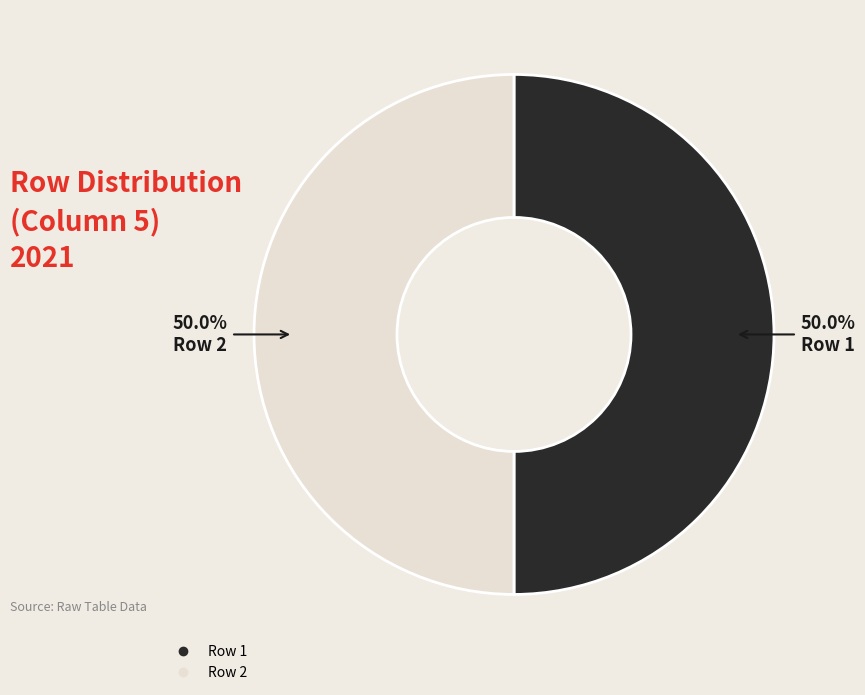

To the nearest percent, what is the difference between the largest and smallest slice percentages?

0%